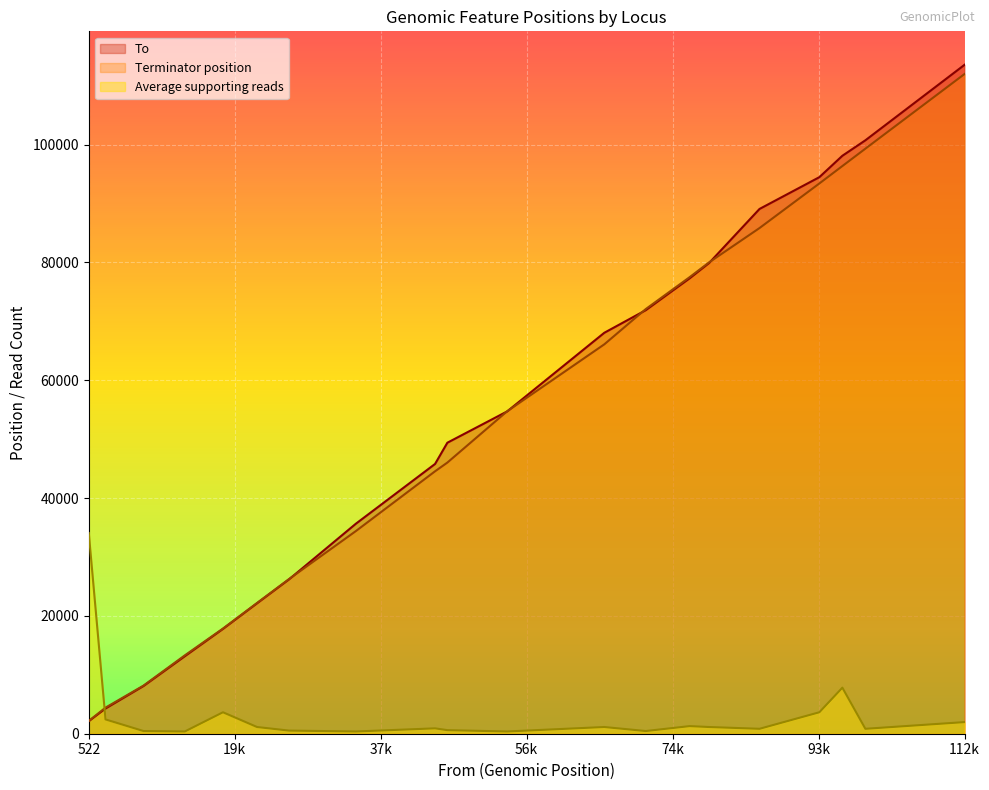

What are all the series names shown in the legend?

To, Terminator position, Average supporting reads